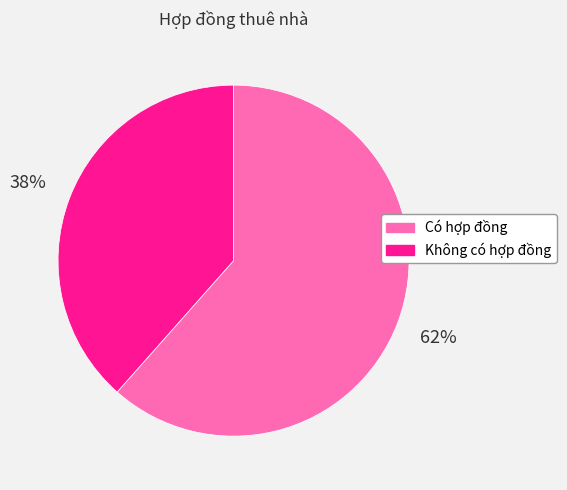

To the nearest percent, what is the combined percentage of Không có hợp đồng and Có hợp đồng?

100%